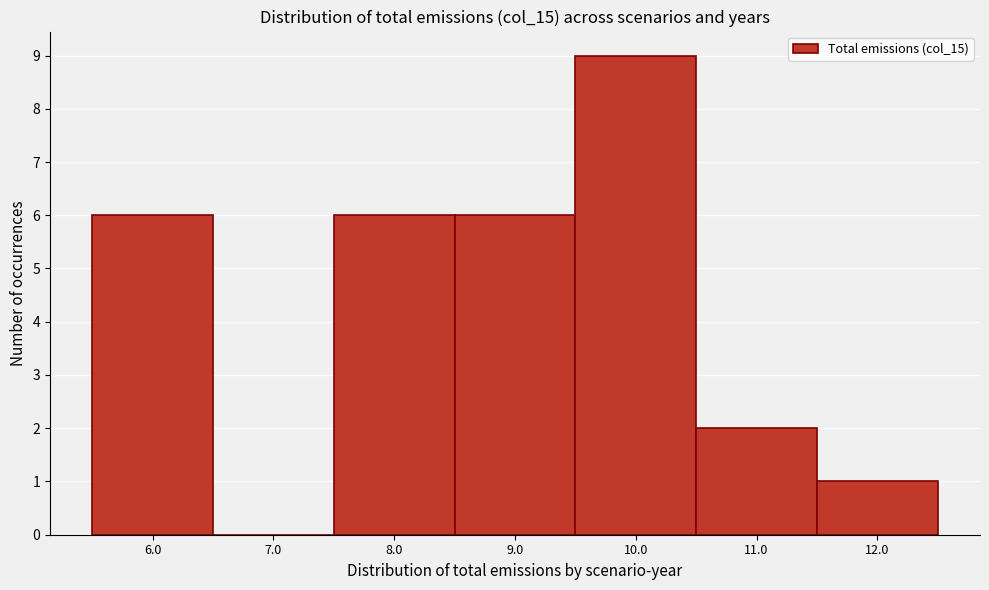

Which range on the x-axis has the tallest bar?

9.5 to 10.5